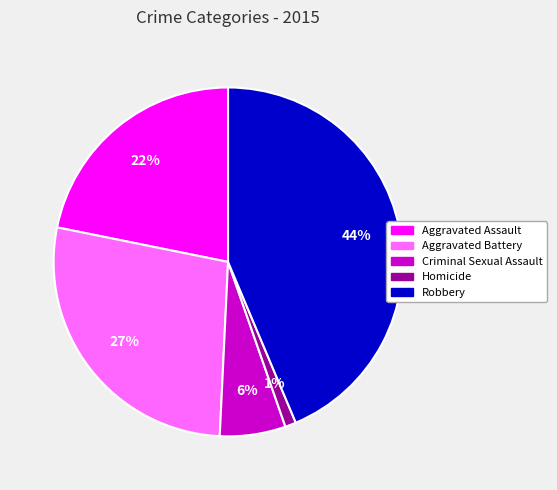

The Robbery slice represents 44% of the pie. True or false?

True